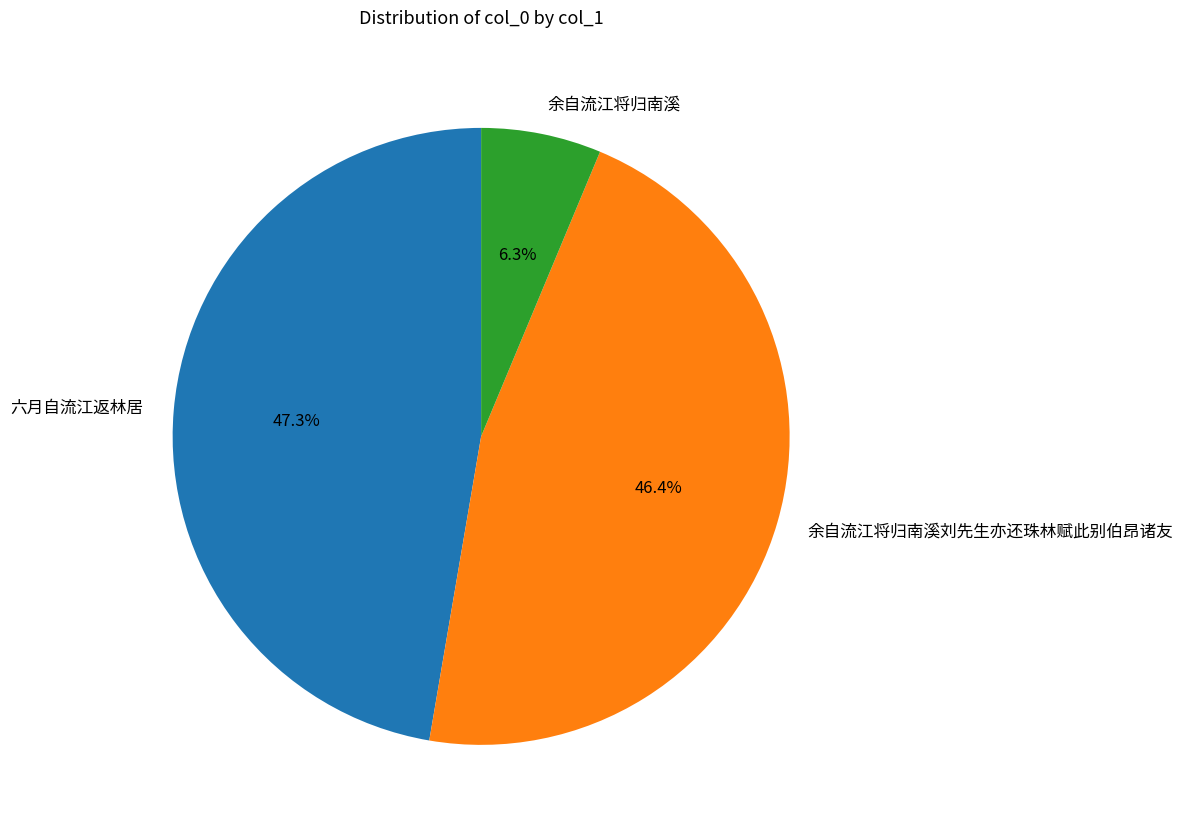

Does 六月自流江返林居 represent more than half of the total?

No